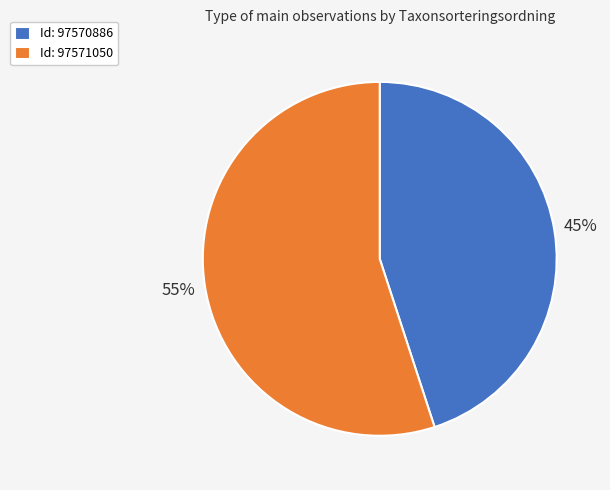

Which category has the smallest portion of the pie?

Id: 97570886